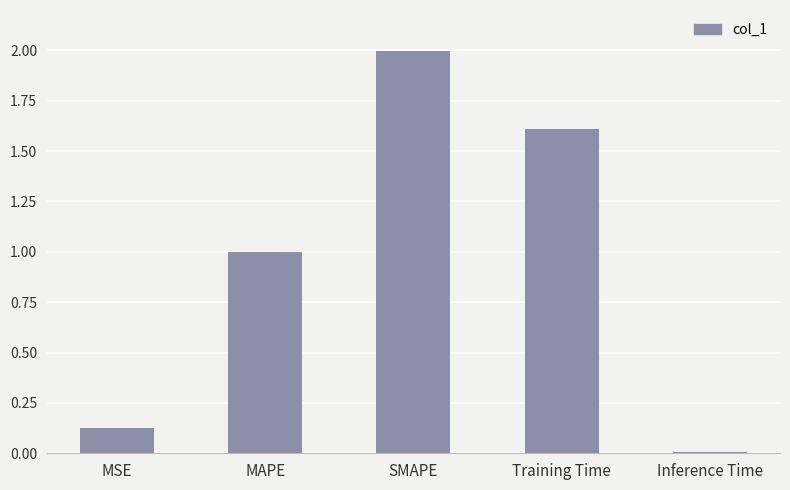

At which category does the chart reach its minimum across all series?

Inference Time